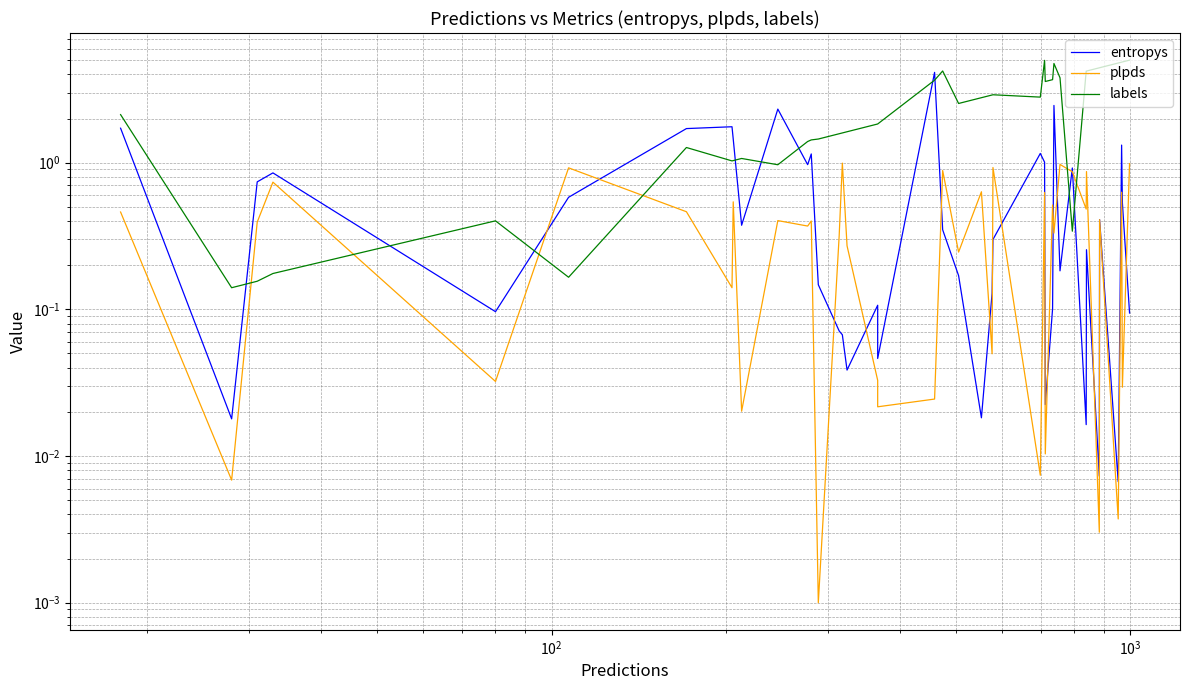

In entropys, how many points are higher than both neighbors (excluding endpoints)?

12